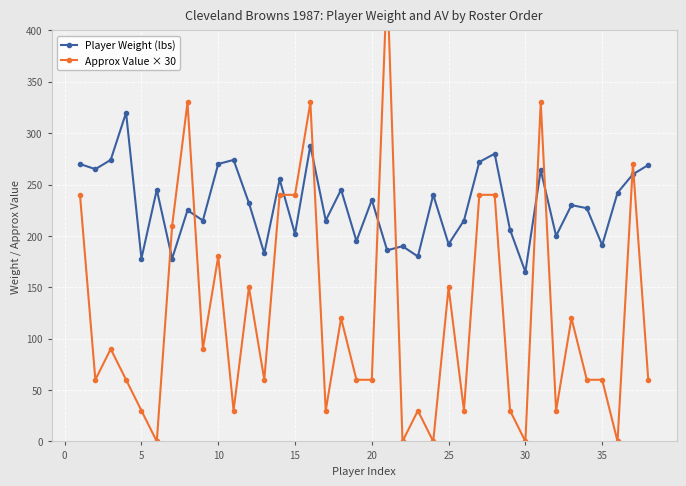

Which series has the widest spread of values?

Approx Value × 30